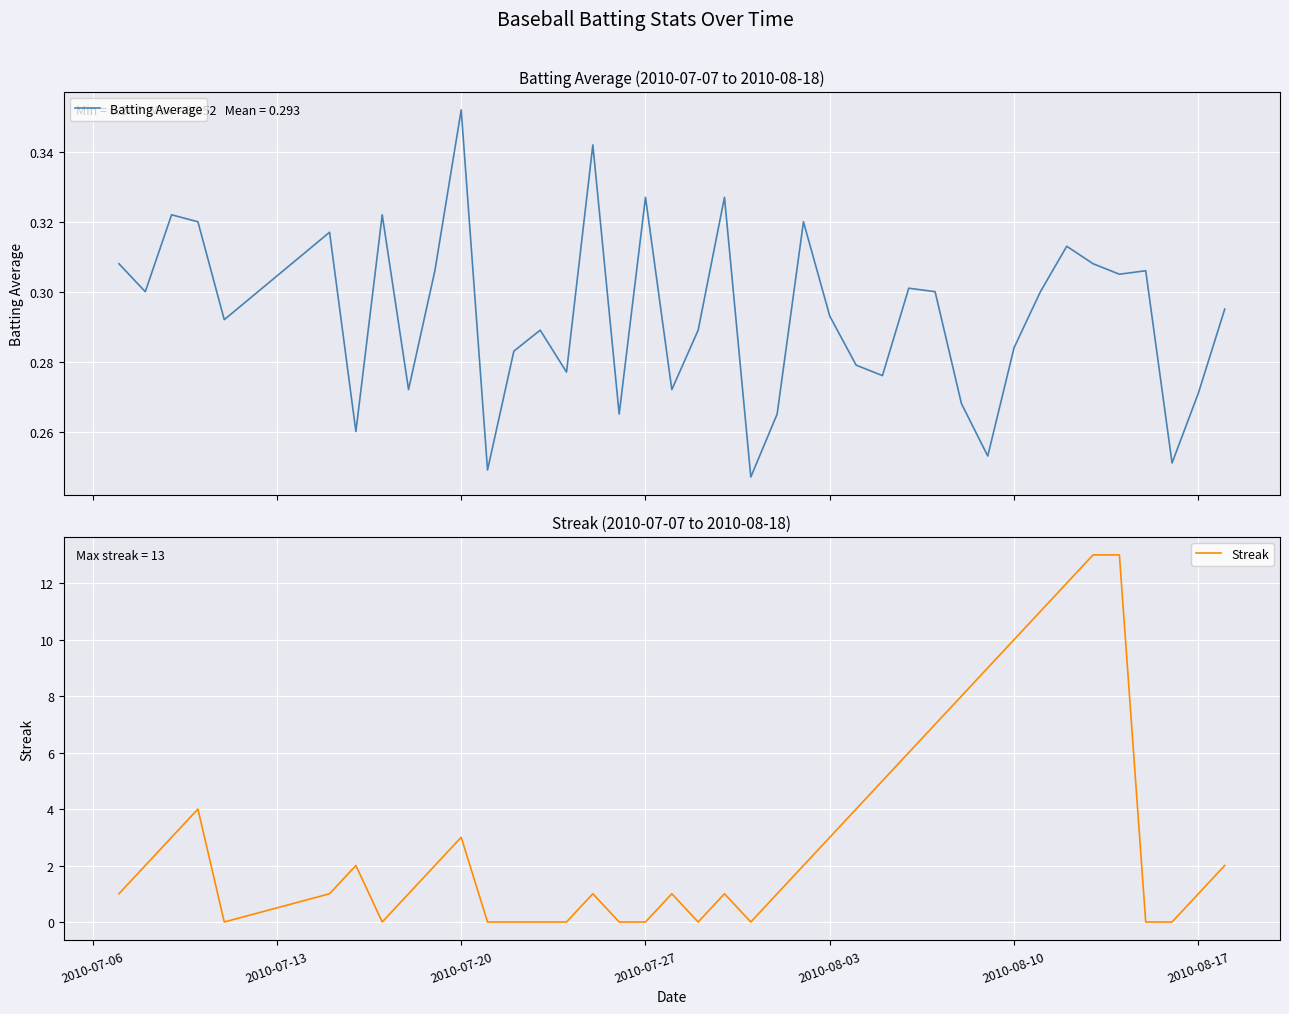

What is the average value of the Streak series?

3.2